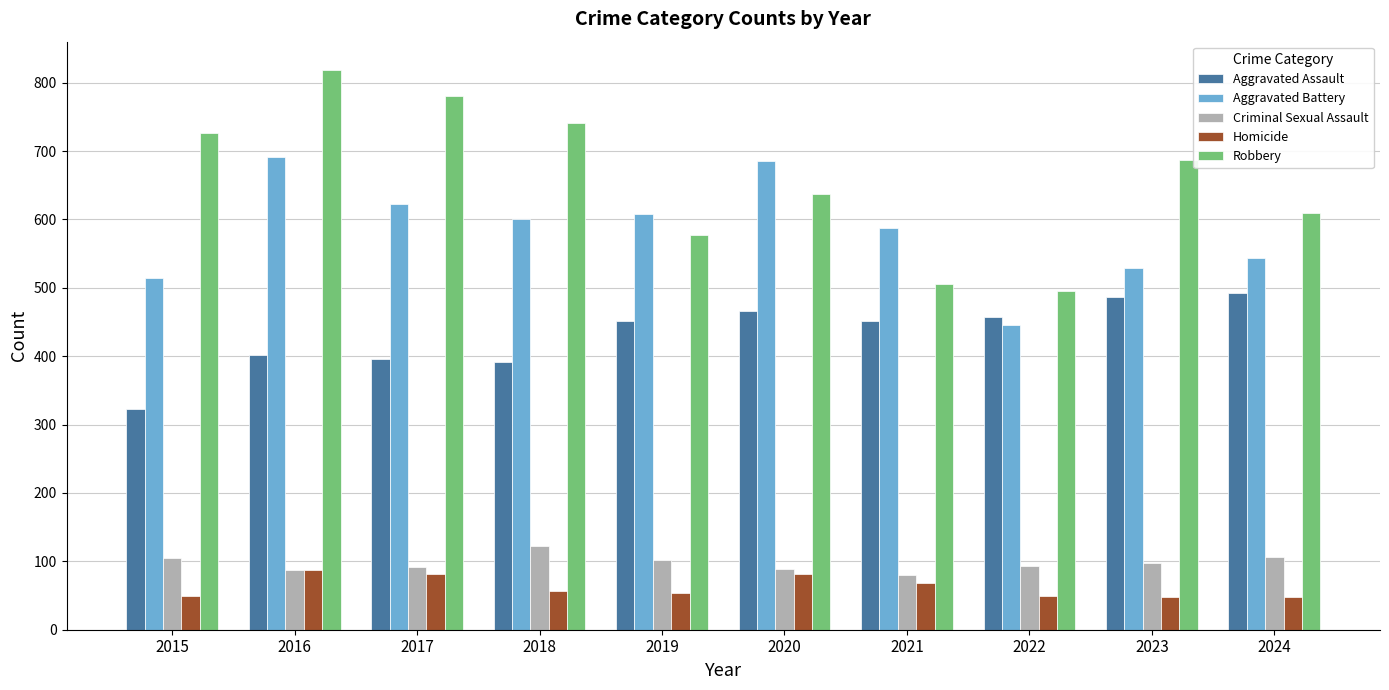

Between 2017 and 2019, which series saw the biggest shift?

Robbery